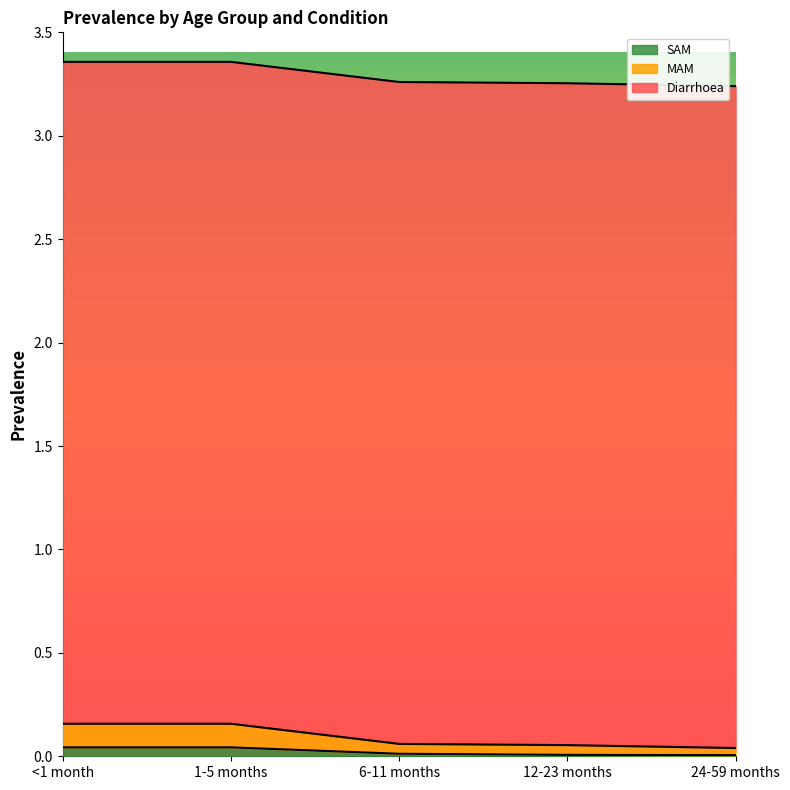

The value of SAM at 24-59 months is 0.0. True or false?

True